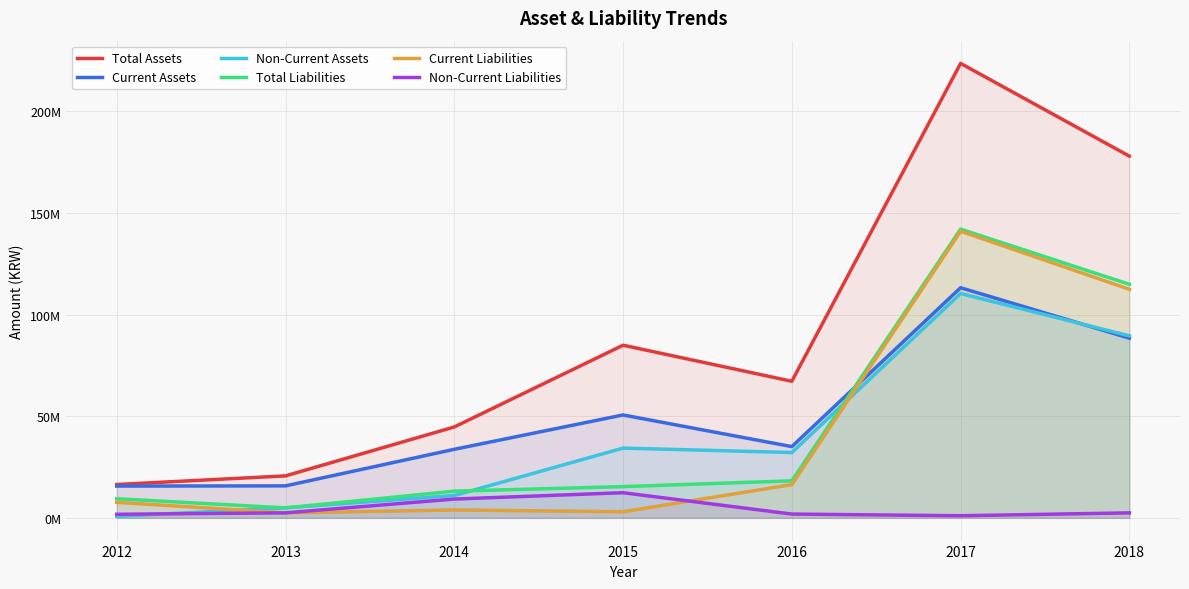

What is the maximum value shown in the chart?

223546314